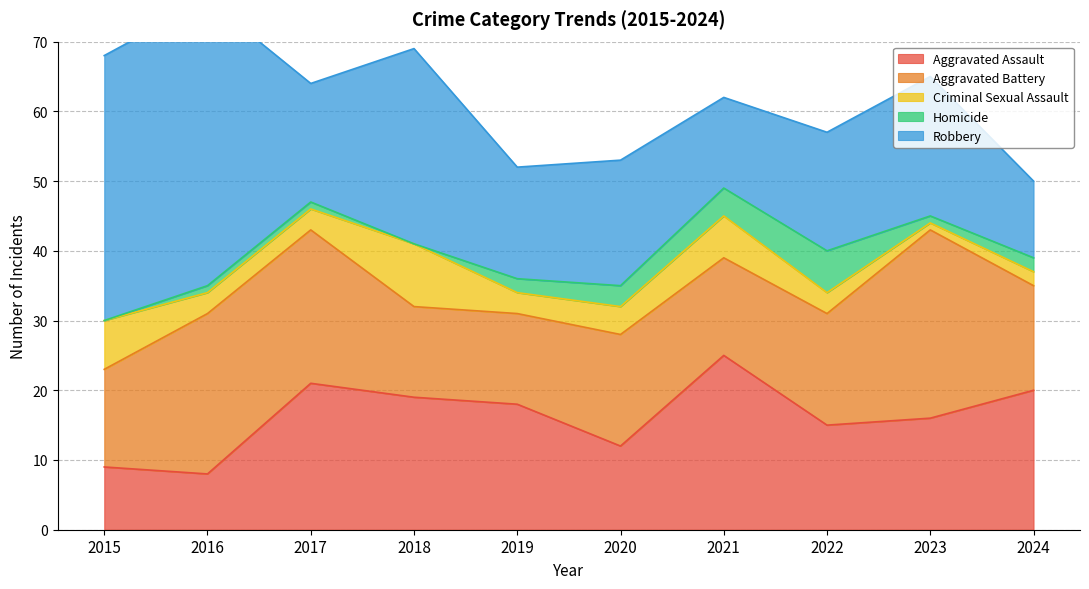

What is the difference between the Robbery values at 2017 and 2018?

11